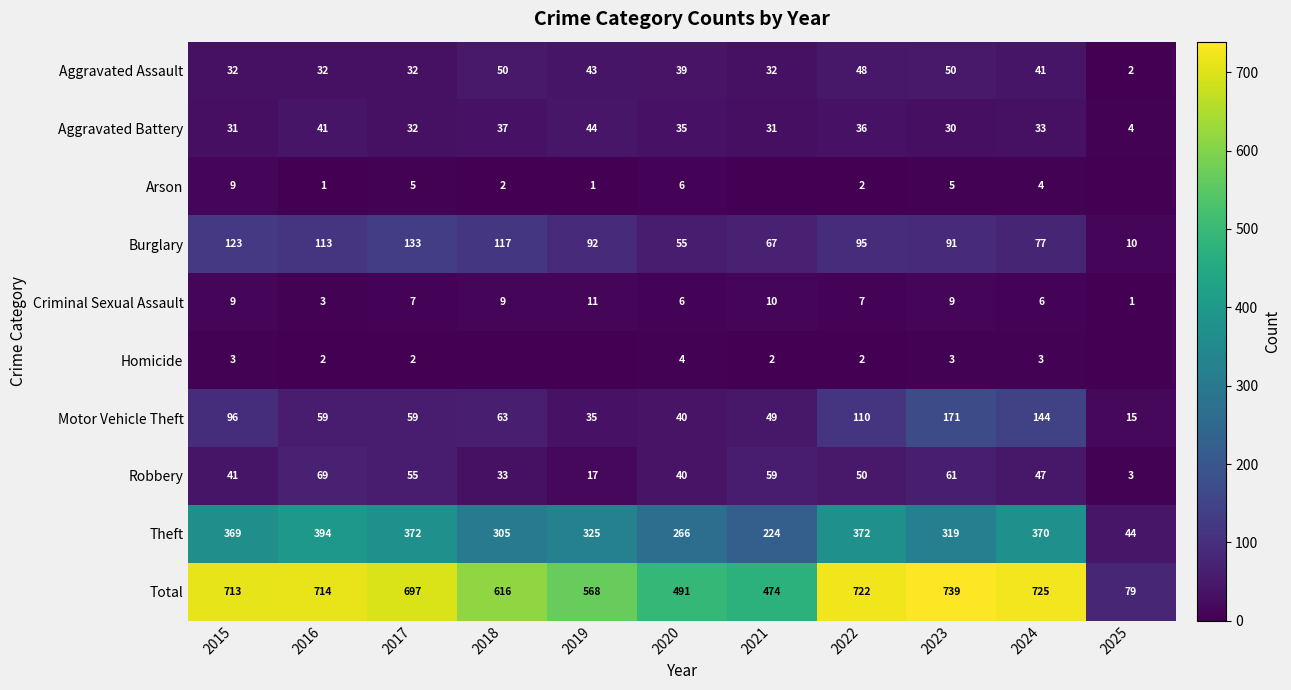

Read the Total value at 2017, to the nearest 100.

700